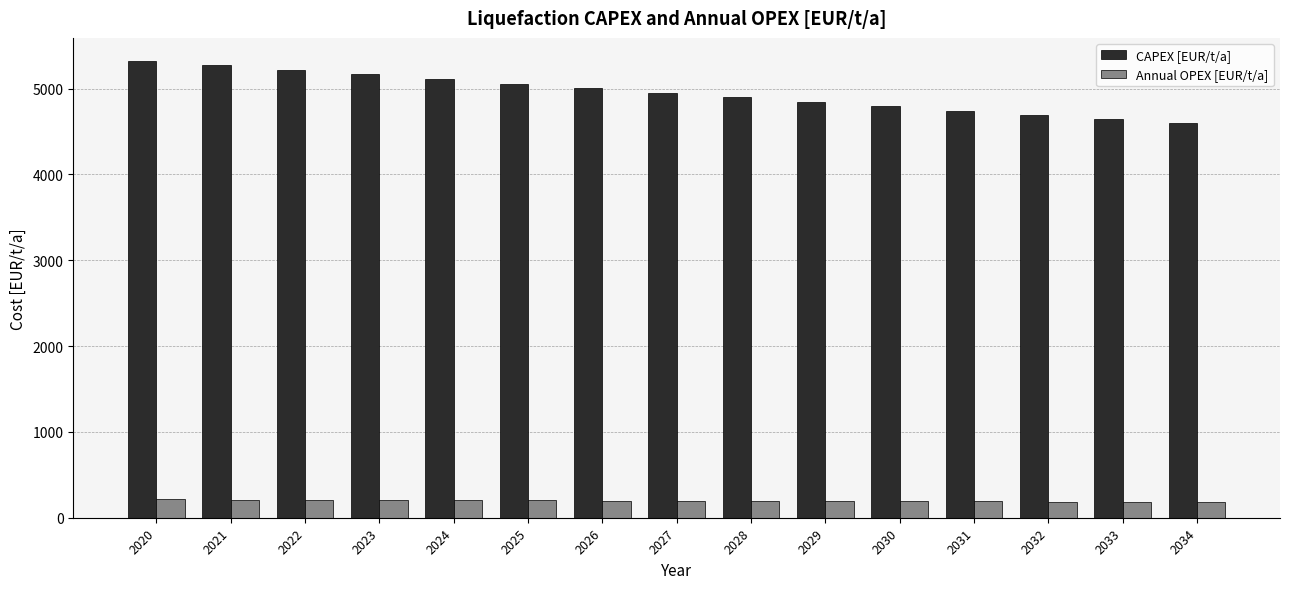

Which series has the widest spread of values?

CAPEX [EUR/t/a]